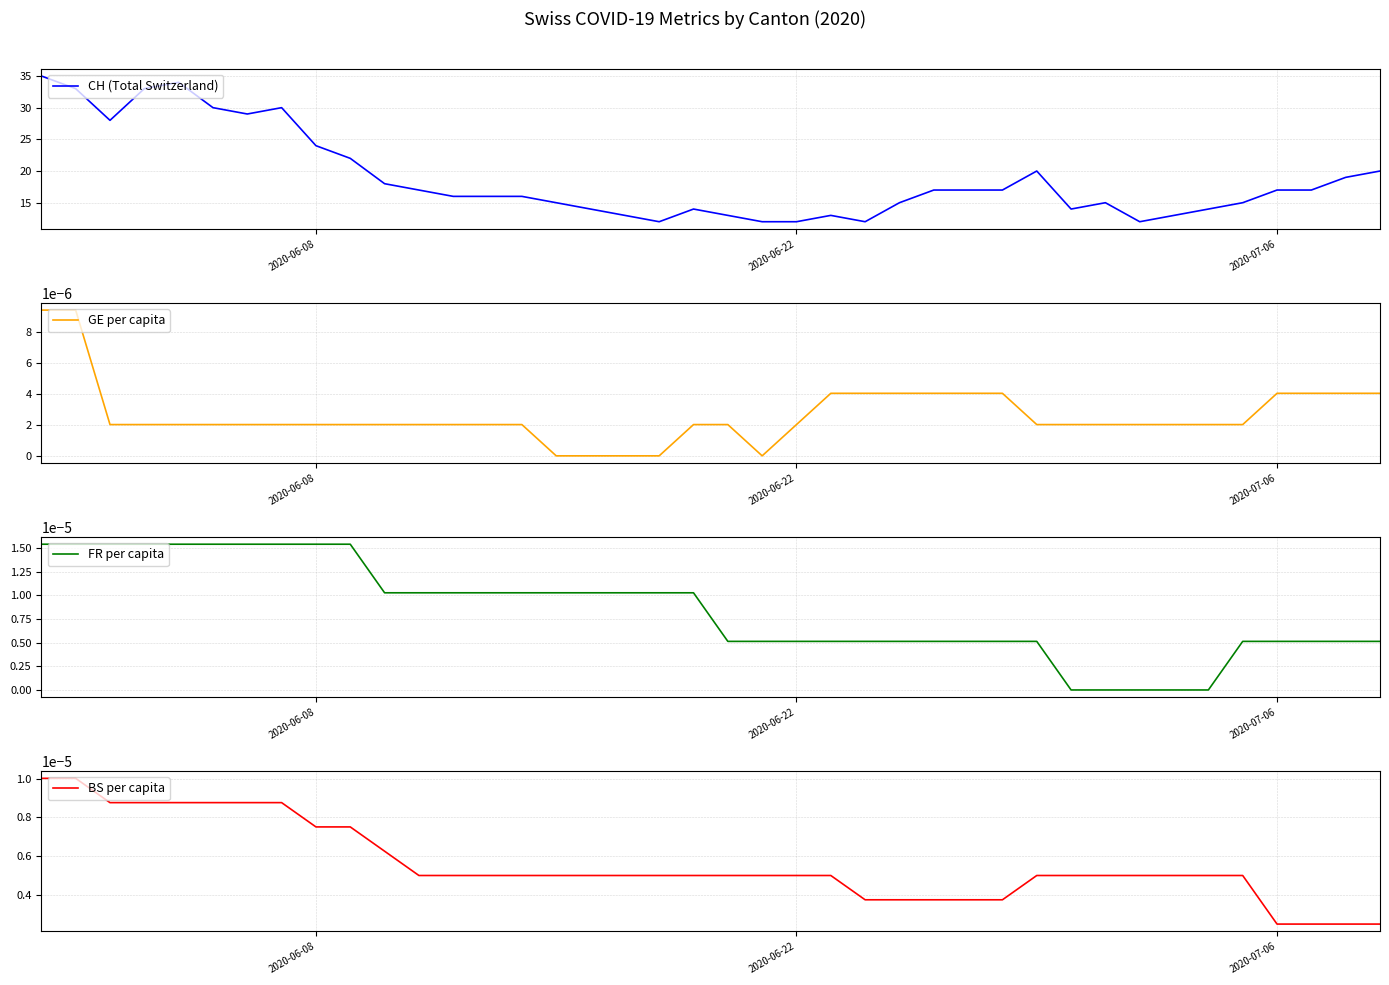

What is the greatest value displayed?

35.0